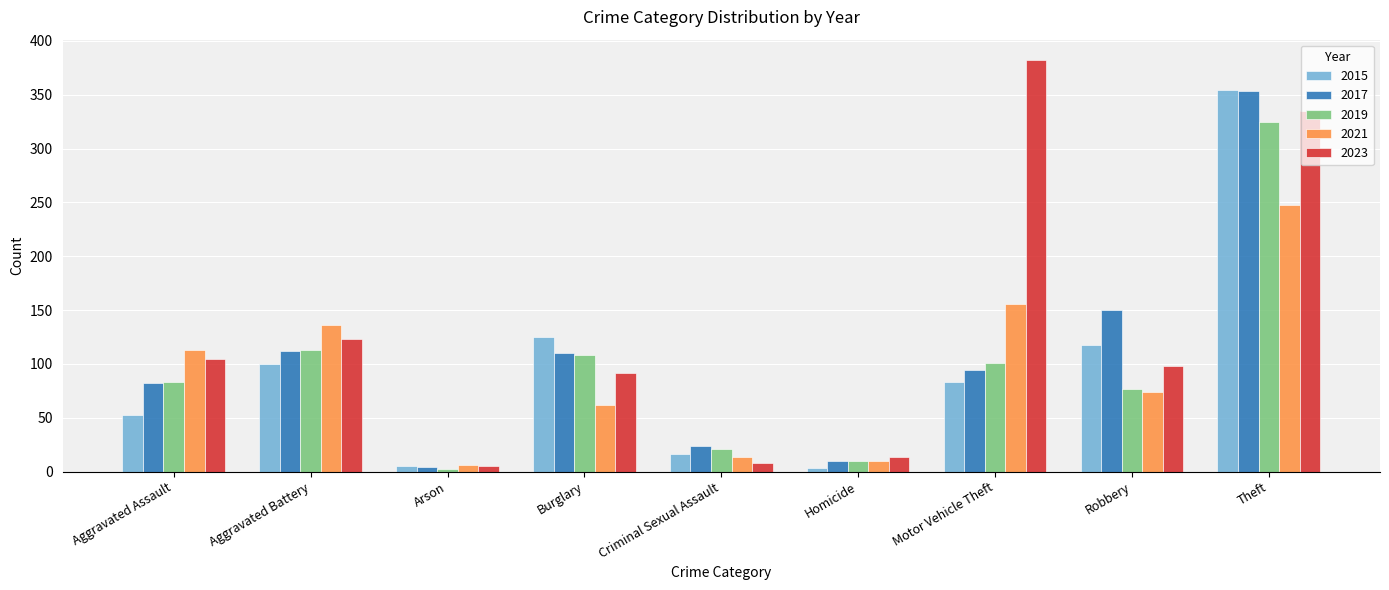

Between Aggravated Assault and Motor Vehicle Theft, which series saw the biggest shift?

2023